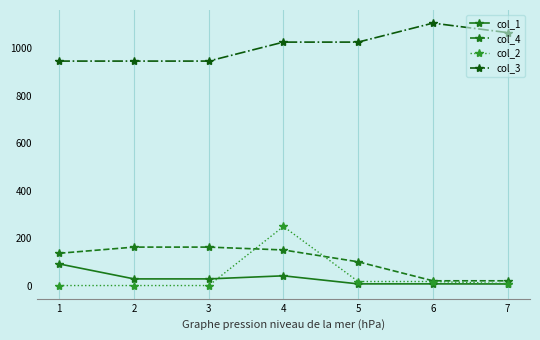

How many distinct data groups are displayed?

4